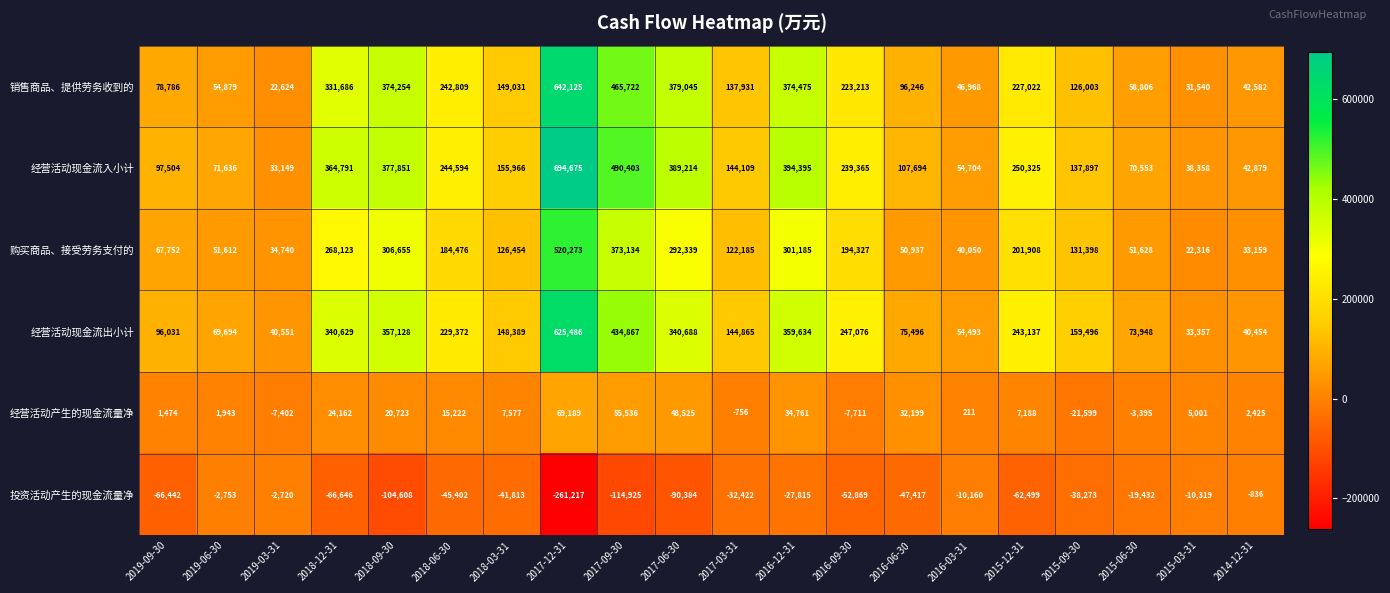

At 2019-06-30, list the series in order from smallest to largest.

投资活动产生的现金流量净, 经营活动产生的现金流量净, 购买商品、接受劳务支付的, 销售商品、提供劳务收到的, 经营活动现金流出小计, 经营活动现金流入小计